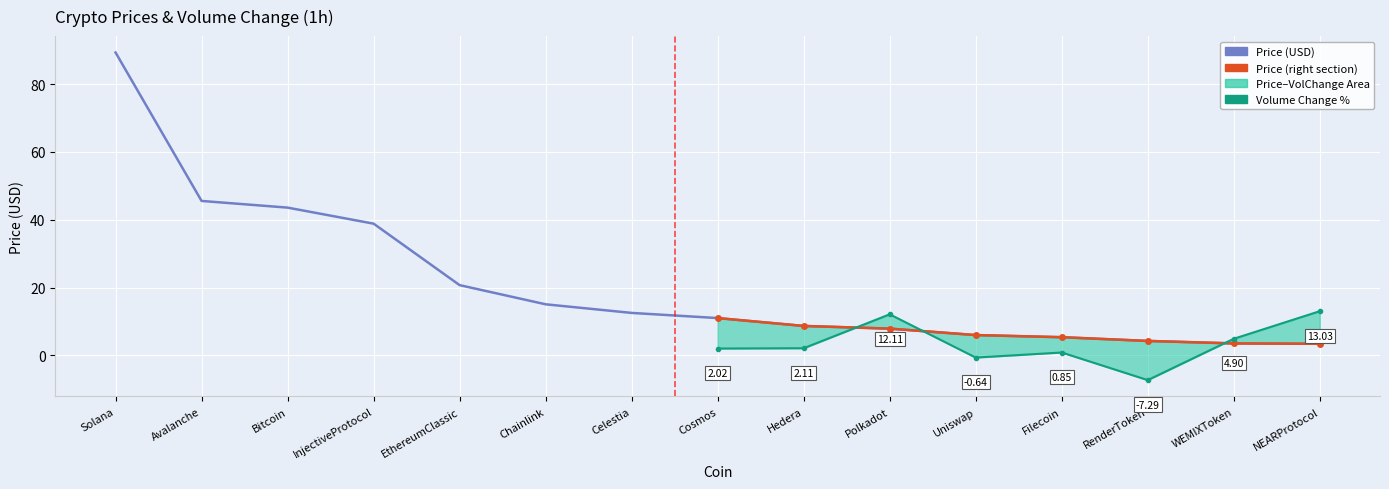

True or false: the data has more than 0 interior local peaks.

False